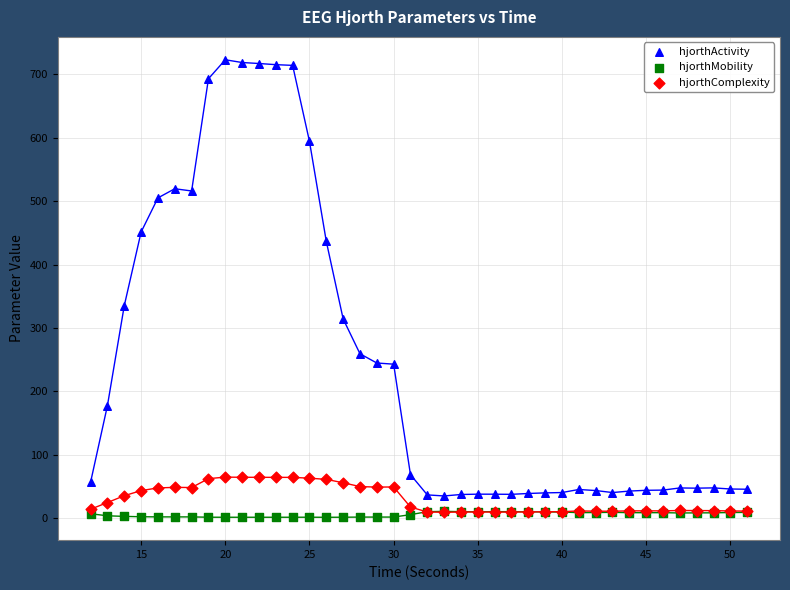

Which series has the largest Y range (max minus min)?

hjorthActivity